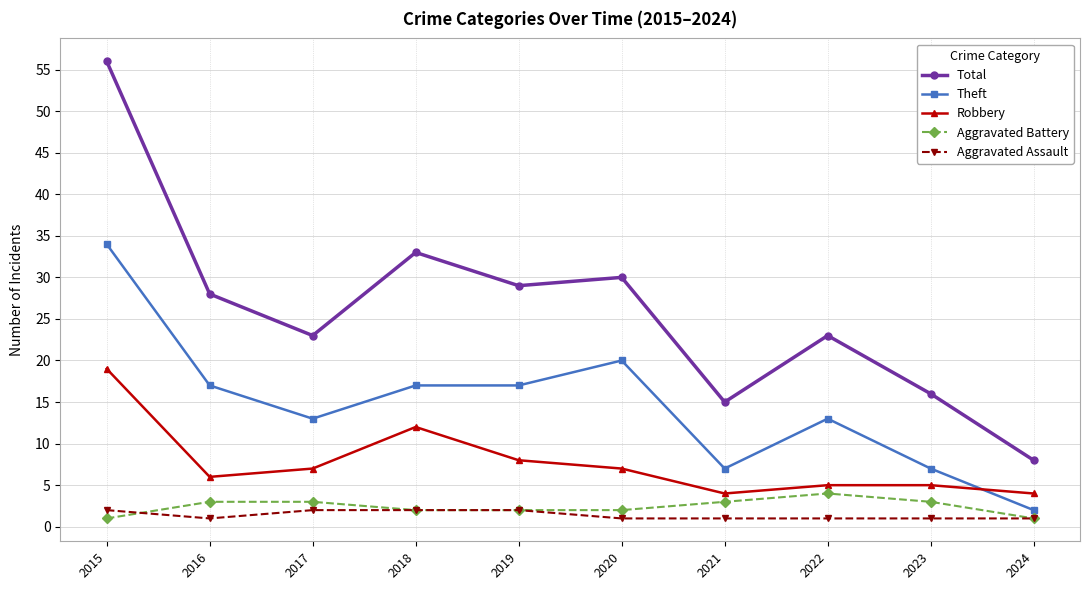

The Theft series shows 9 at 2021. True or false?

False